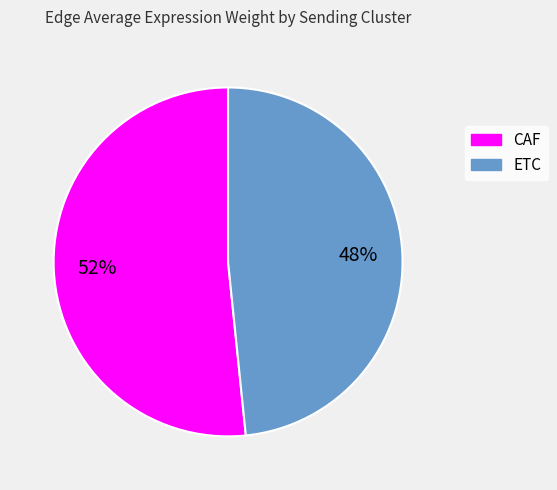

Which category has the biggest portion of the pie?

CAF